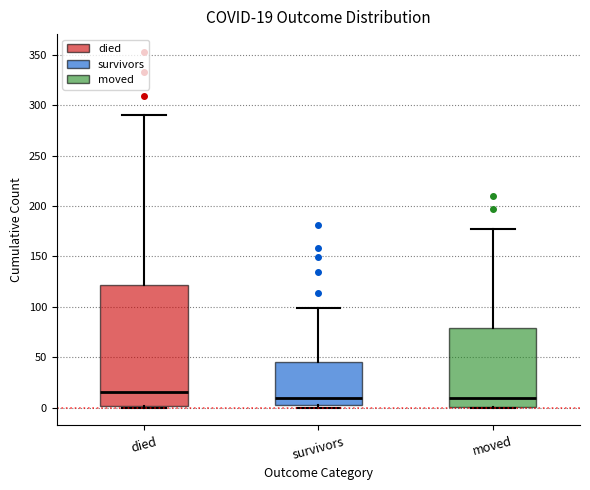

Which box's median line is the highest?

died